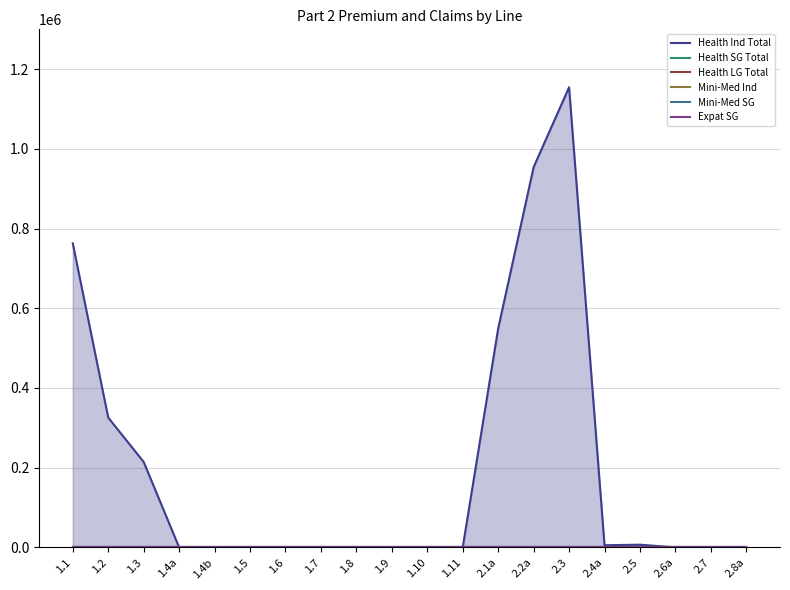

Is the value of Health LG Total at 1.4a greater than the value of Health Ind Total at 1.6?

No